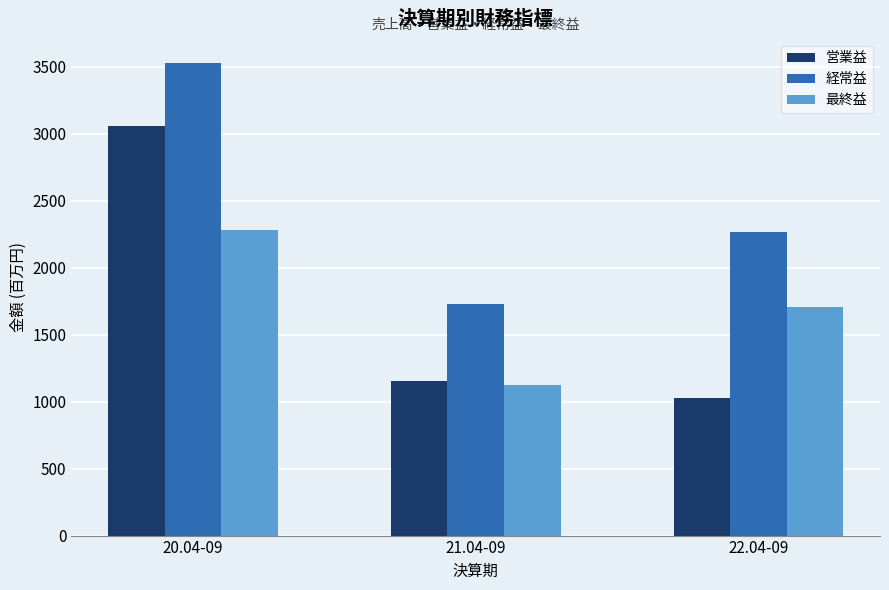

Rank the categories by 経常益 value from lowest to highest.

21.04-09, 22.04-09, 20.04-09